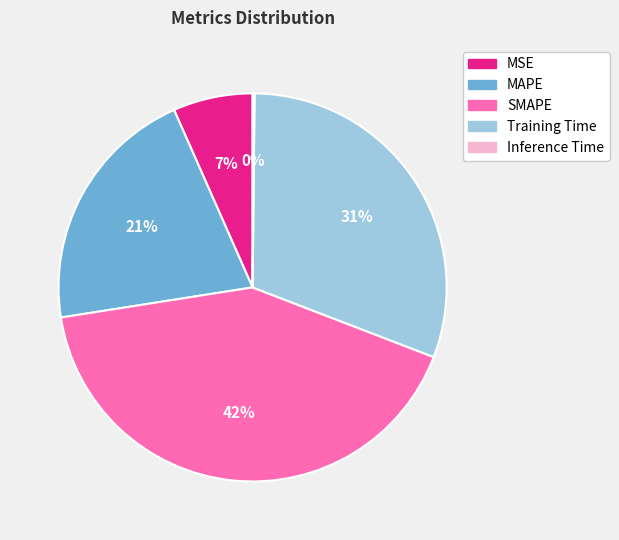

Between MAPE and MSE, which is larger?

MAPE